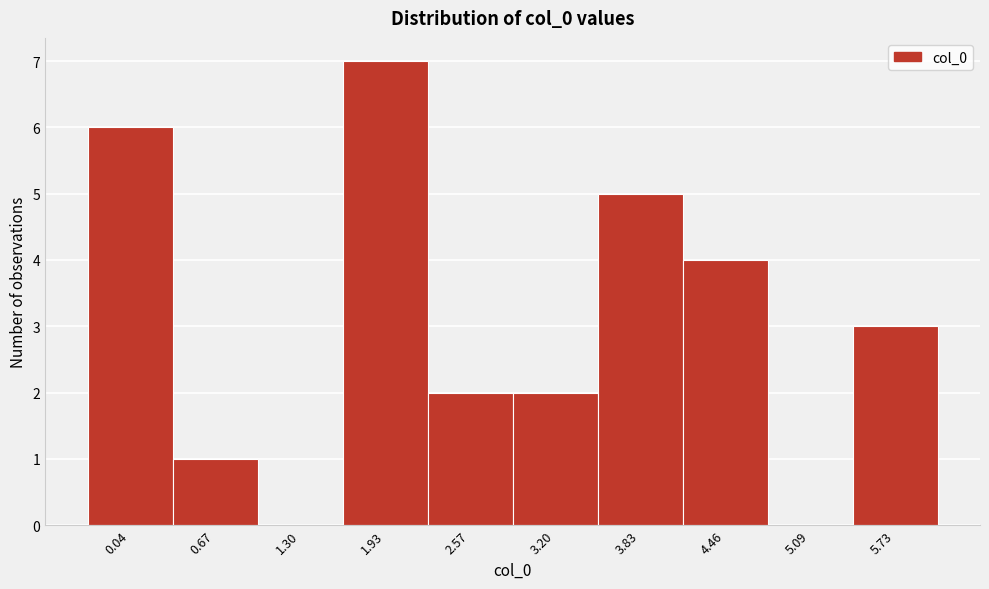

Reading left to right, what are all the values shown in this chart?

0.04=6	0.67=1	1.30=0	1.93=7	2.57=2	3.20=2	3.83=5	4.46=4	5.09=0	5.73=3